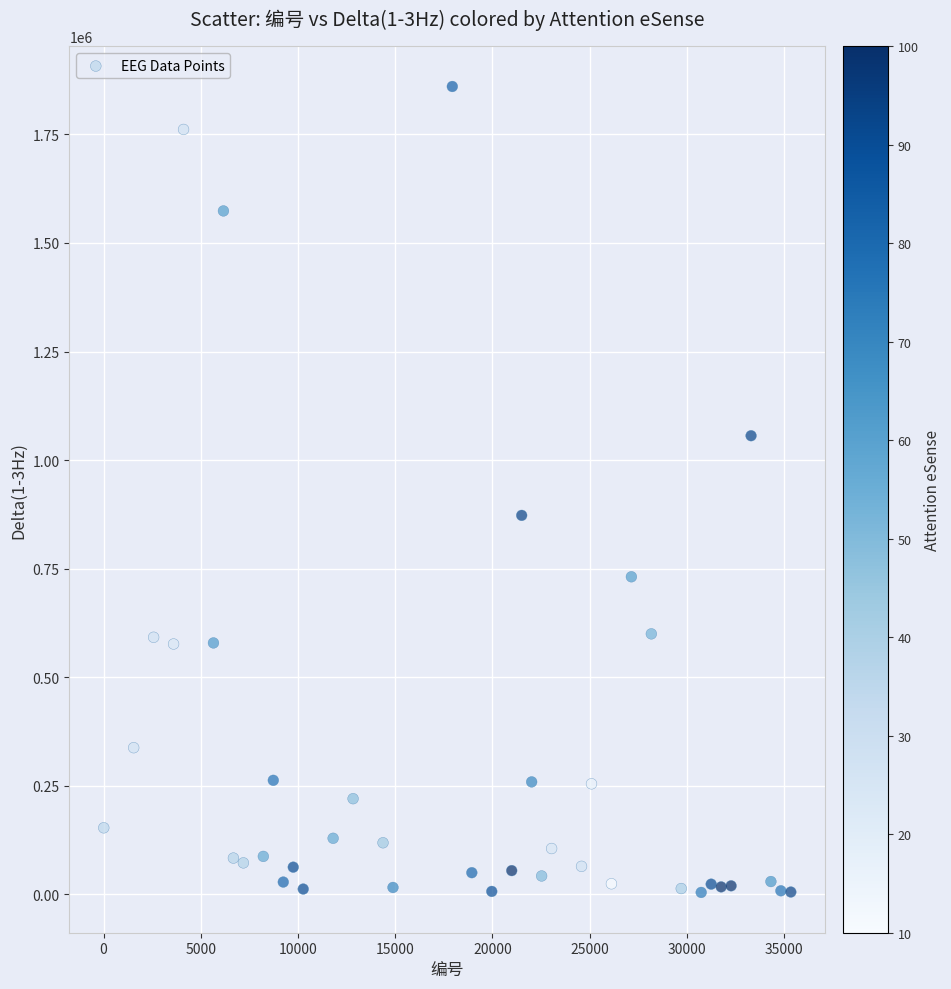

What is the range of X values (max minus min)?

35342